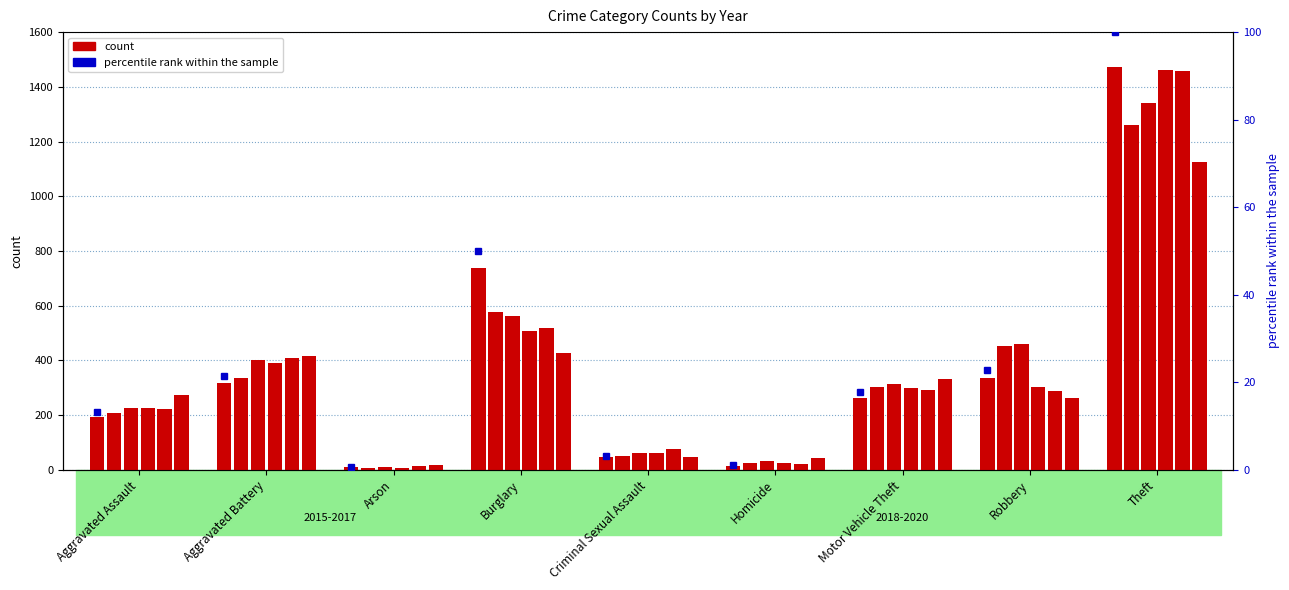

At which label does 2016 reach its minimum?

Arson